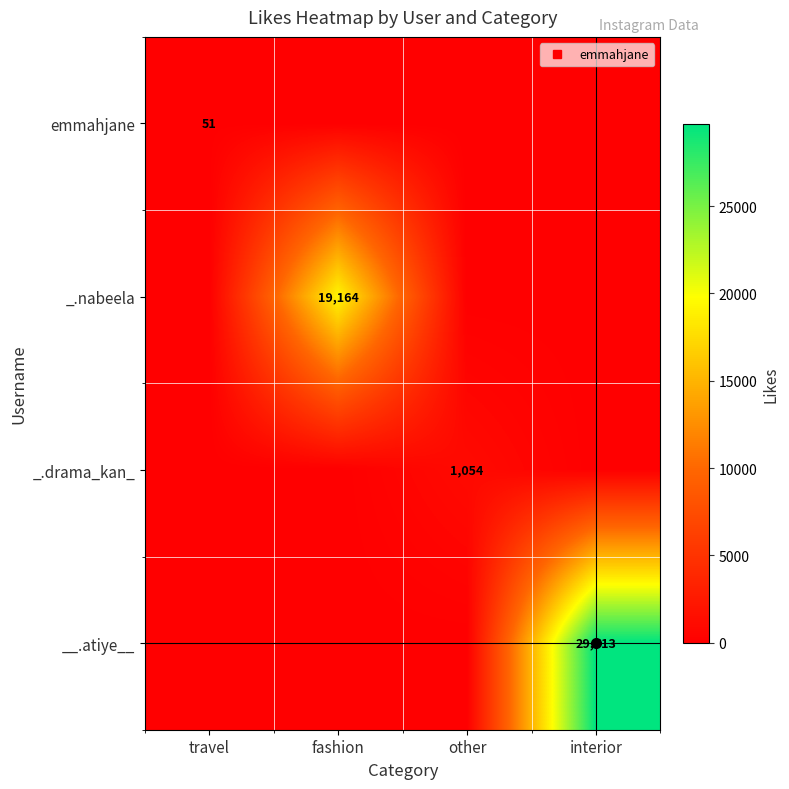

Which category has the highest value in the _.drama_kan_ series?

other